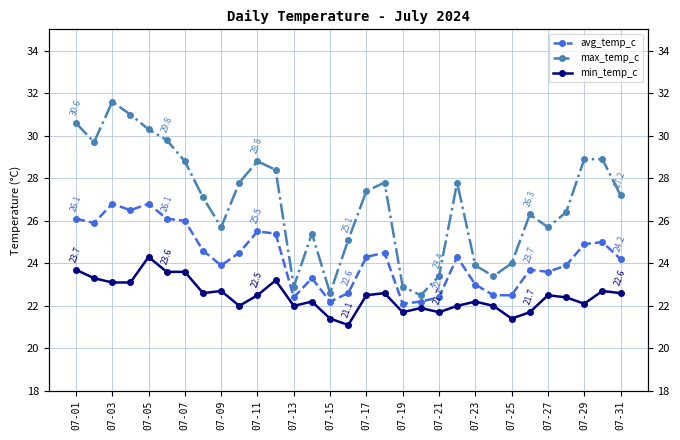

Count the number of data series in this chart.

3